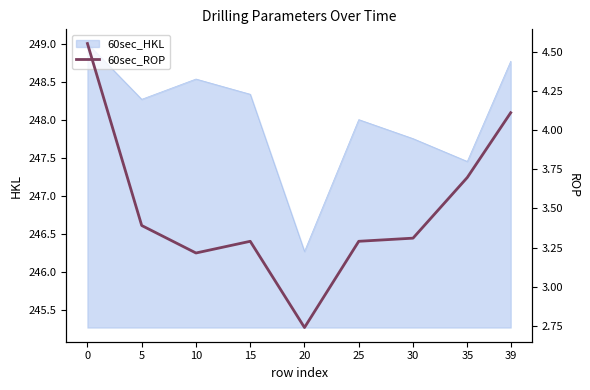

What is the value of the 2nd point from the left?

3.4